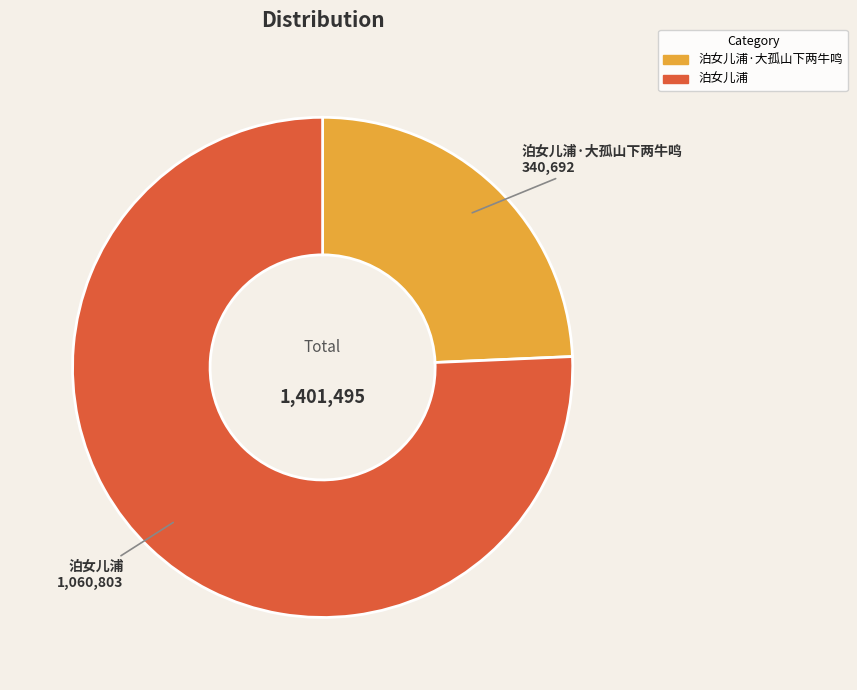

Does 泊女儿浦·大孤山下两牛鸣 represent more than half of the total?

No